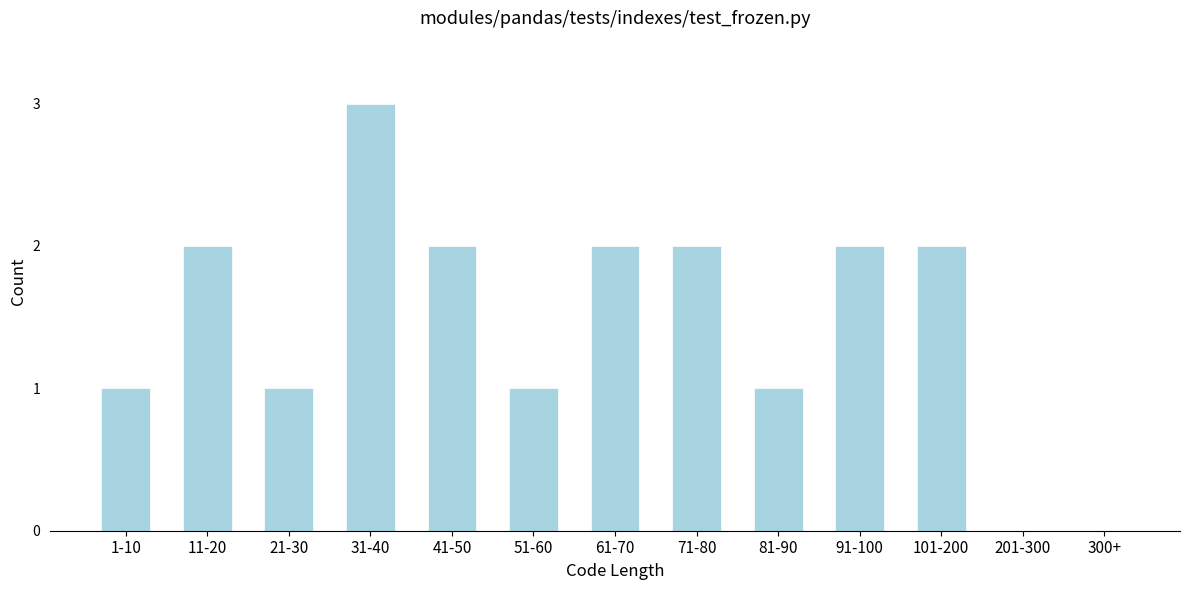

Reading left to right, list all the values displayed in this chart.

1-10=1	11-20=2	21-30=1	31-40=3	41-50=2	51-60=1	61-70=2	71-80=2	81-90=1	91-100=2	101-200=2	201-300=0	300+=0